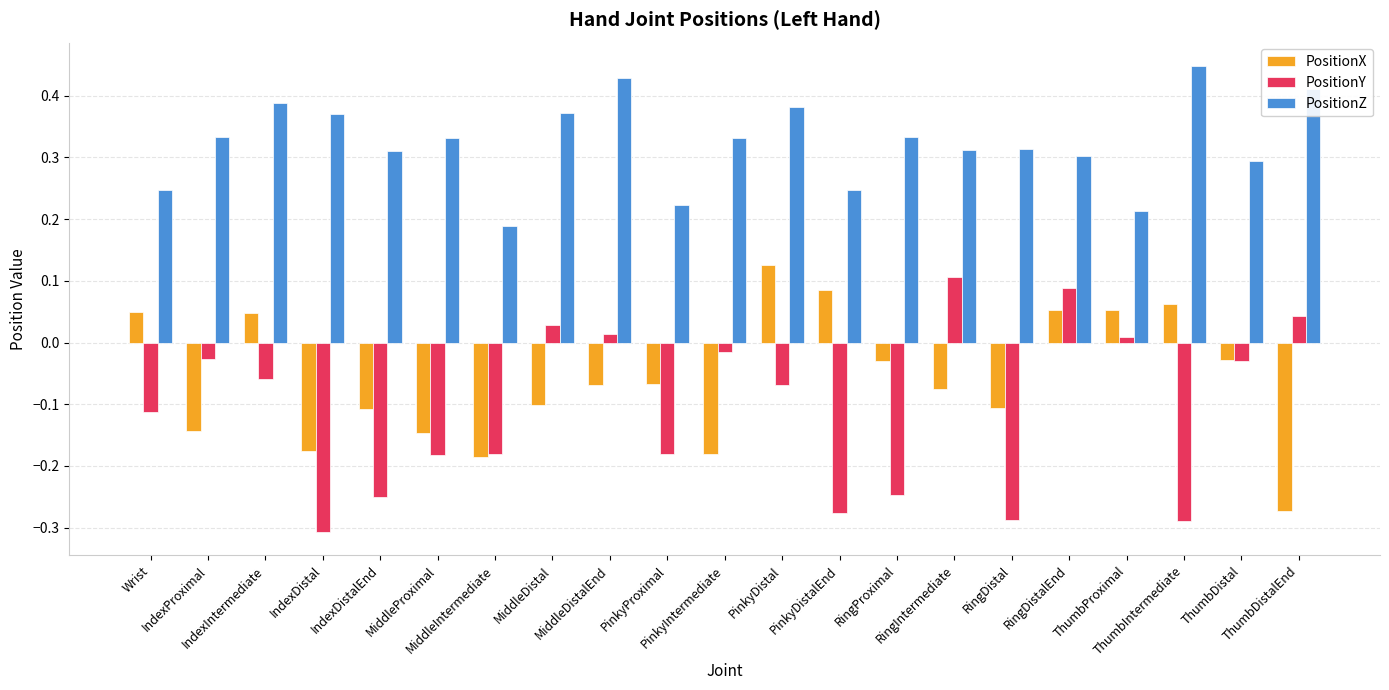

Are the bars grouped side by side (vs. stacked)?

Yes